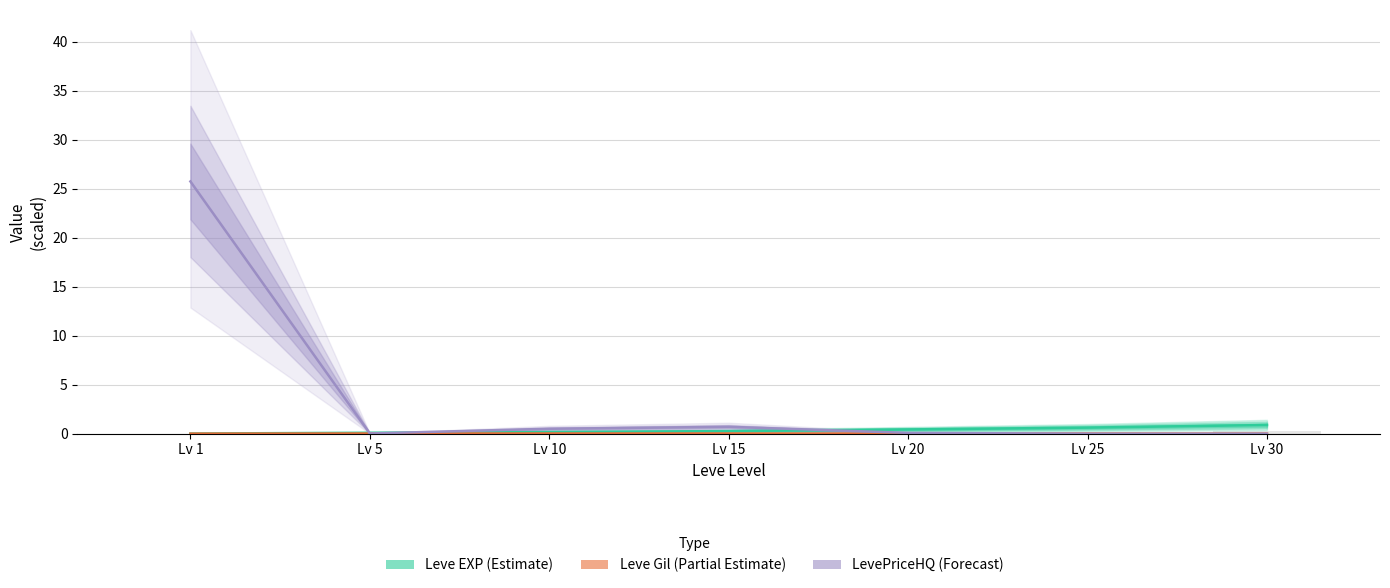

Does the chart contain stacked bars?

No